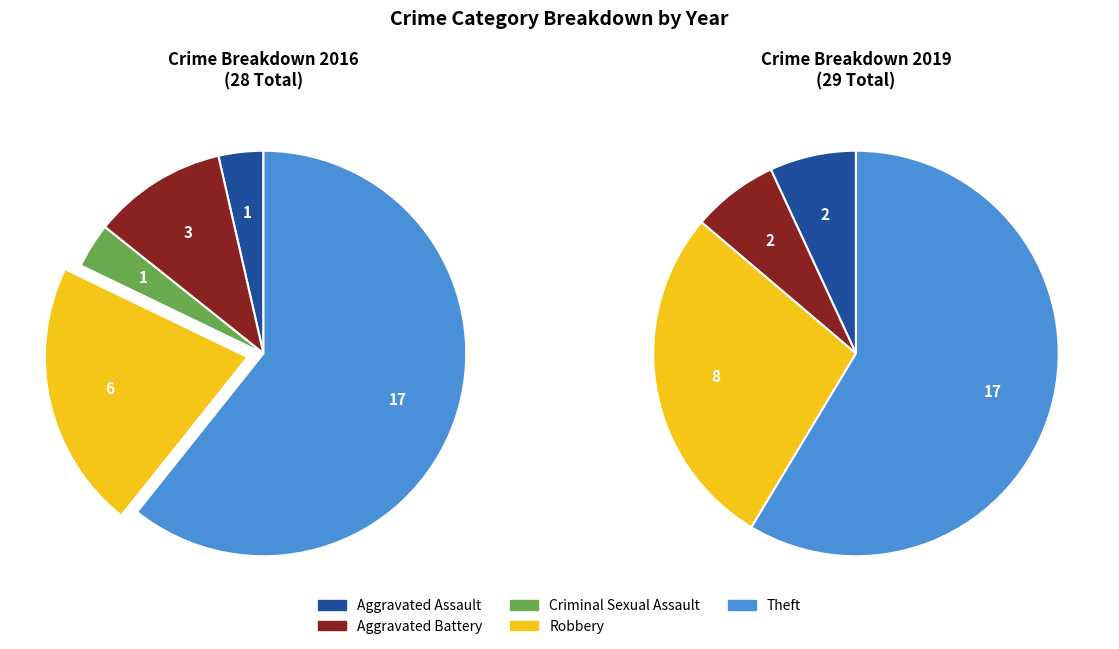

Is the sum of 4 and values_2016 greater than half?

Yes